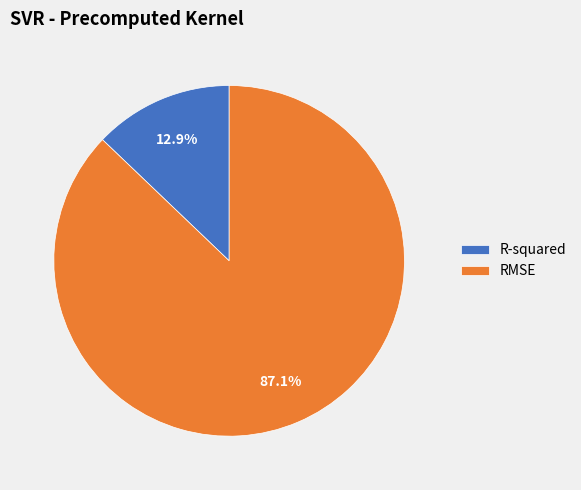

To the nearest percent, what is the difference between the largest and smallest slice percentages?

74%